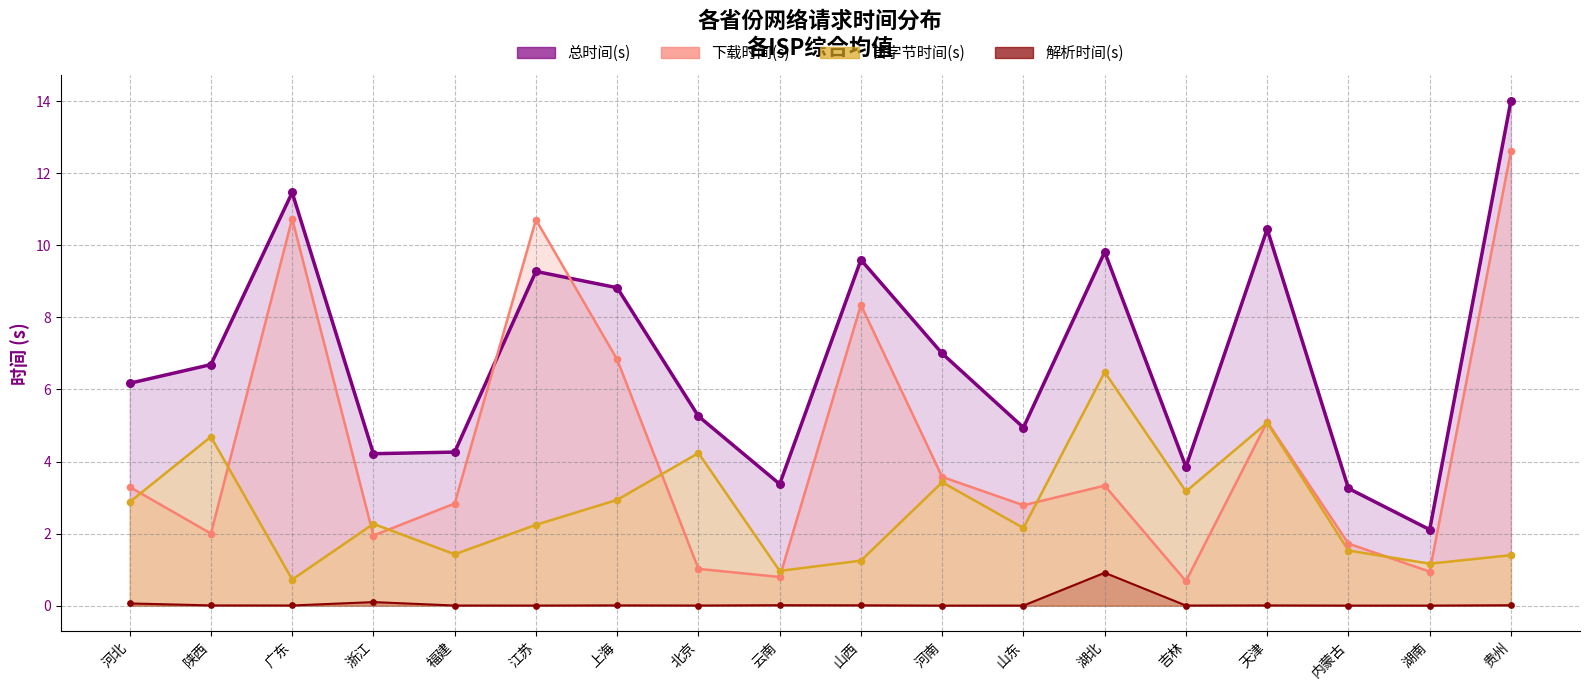

At which category is the sum across all series the highest?

贵州